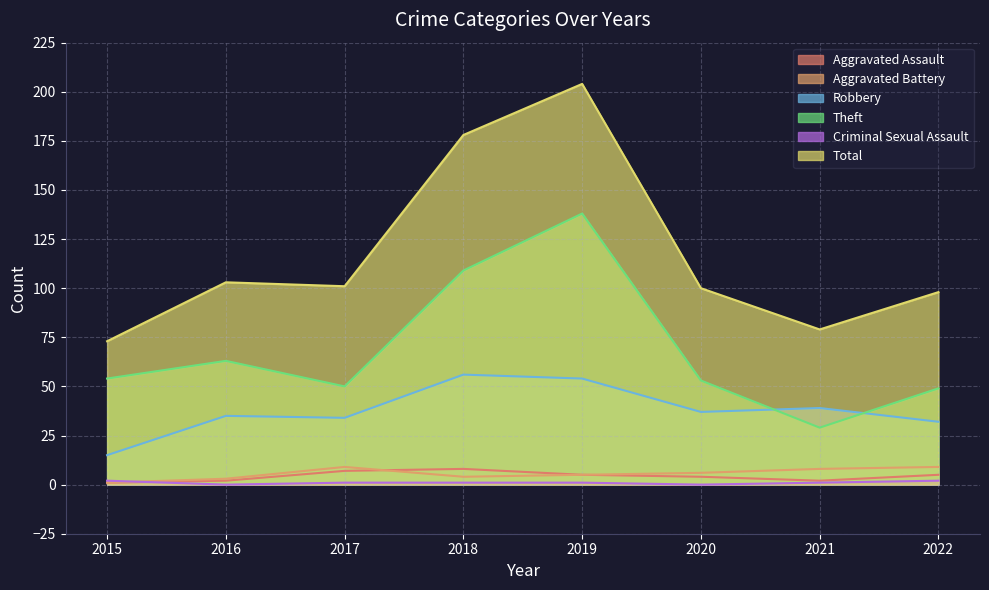

How many interior local valleys does the Total series have?

2